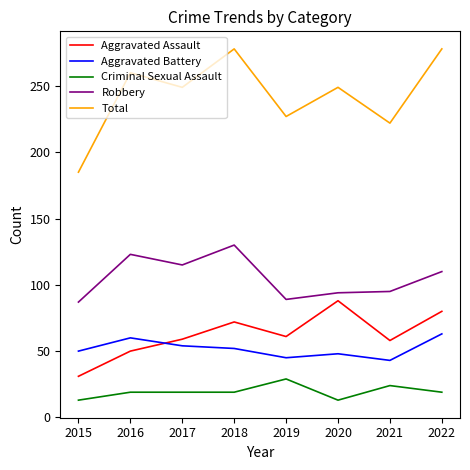

How many categories are shown in the chart?

8